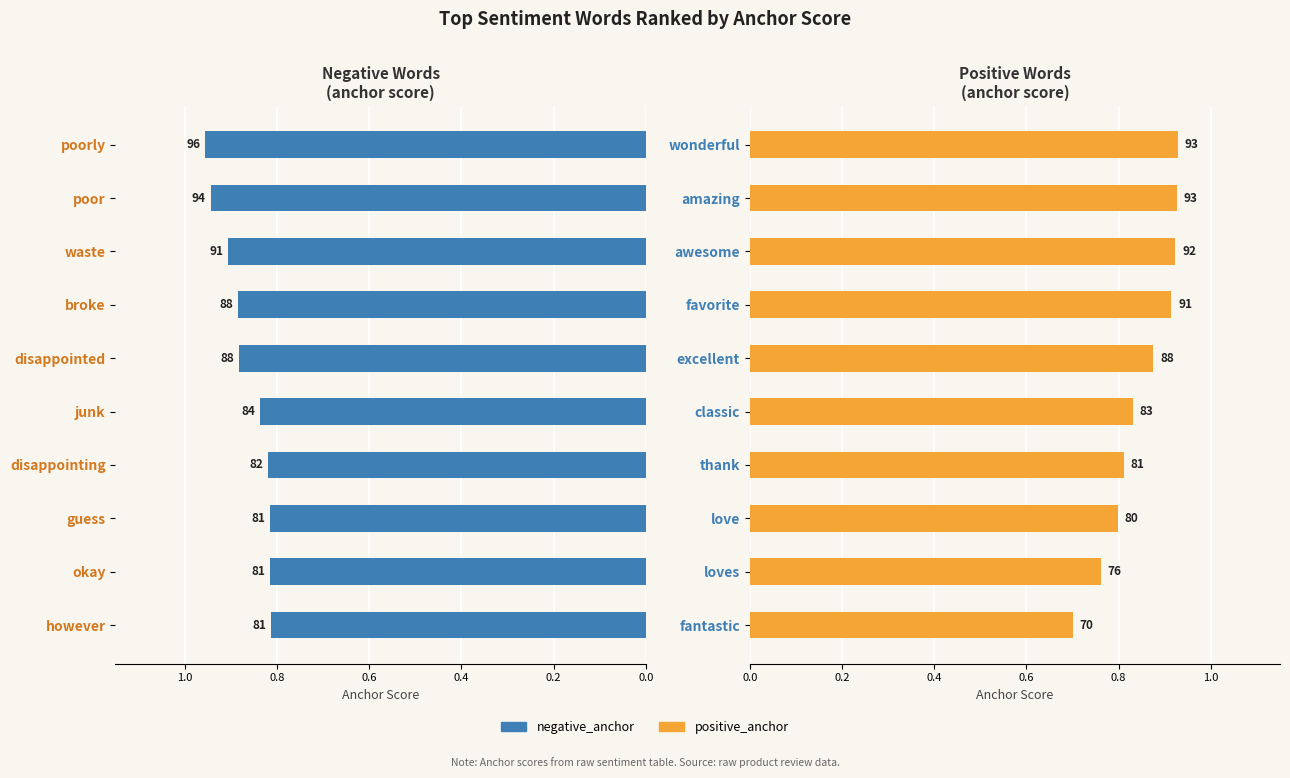

What is the smallest value displayed?

0.7